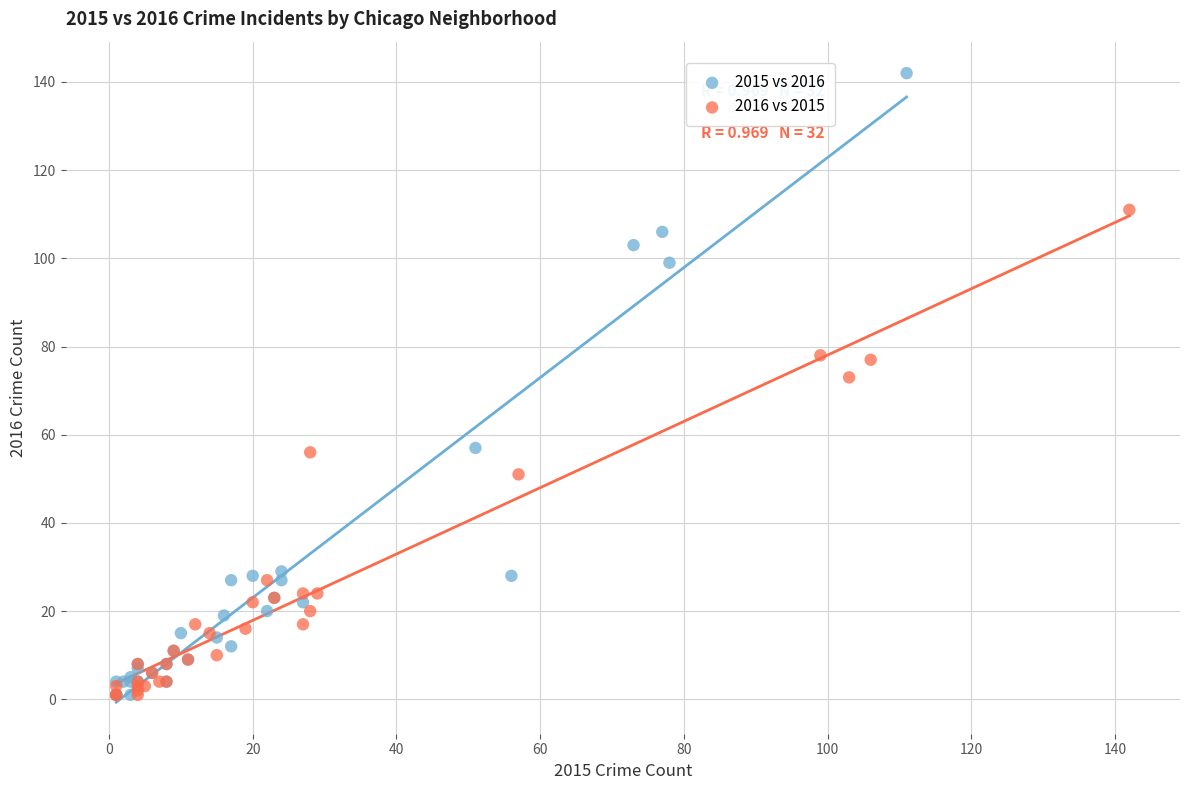

Which series reaches the maximum Y coordinate?

2015 vs 2016